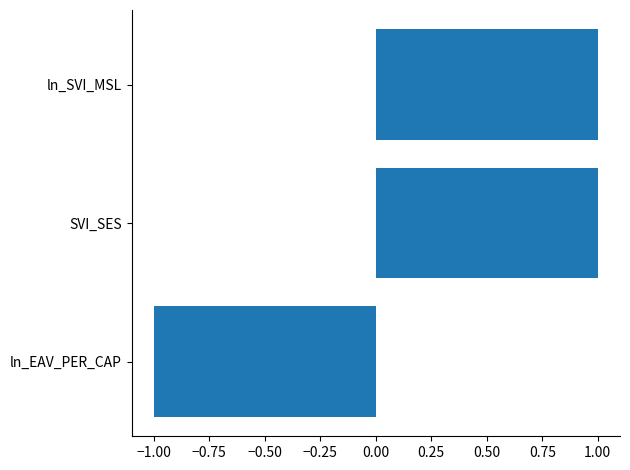

The chart shows a value of -2 at ln_EAV_PER_CAP. True or false?

False